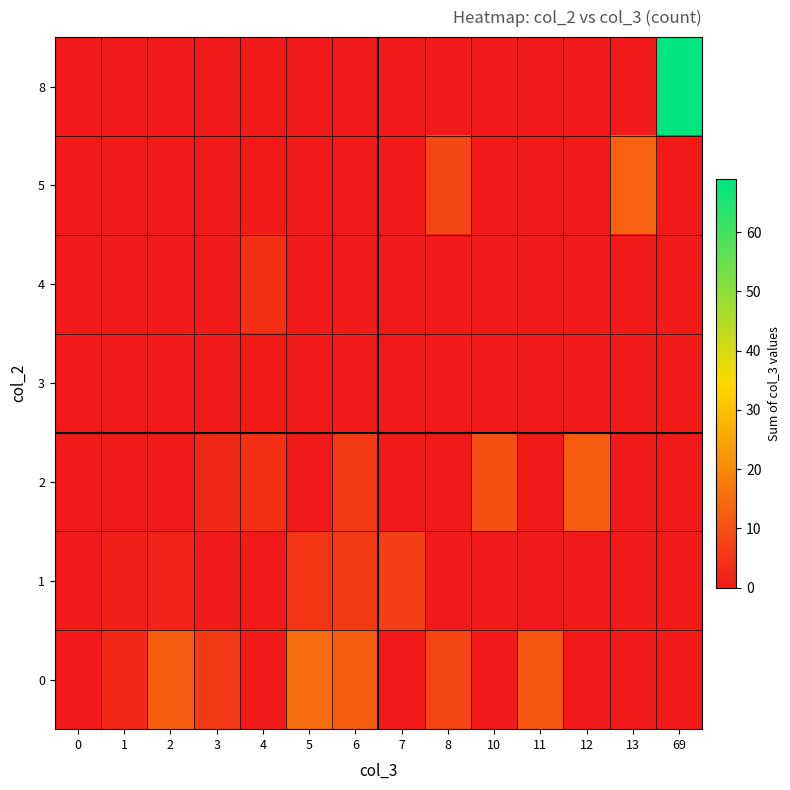

At how many categories does at least one series exceed 6?

10